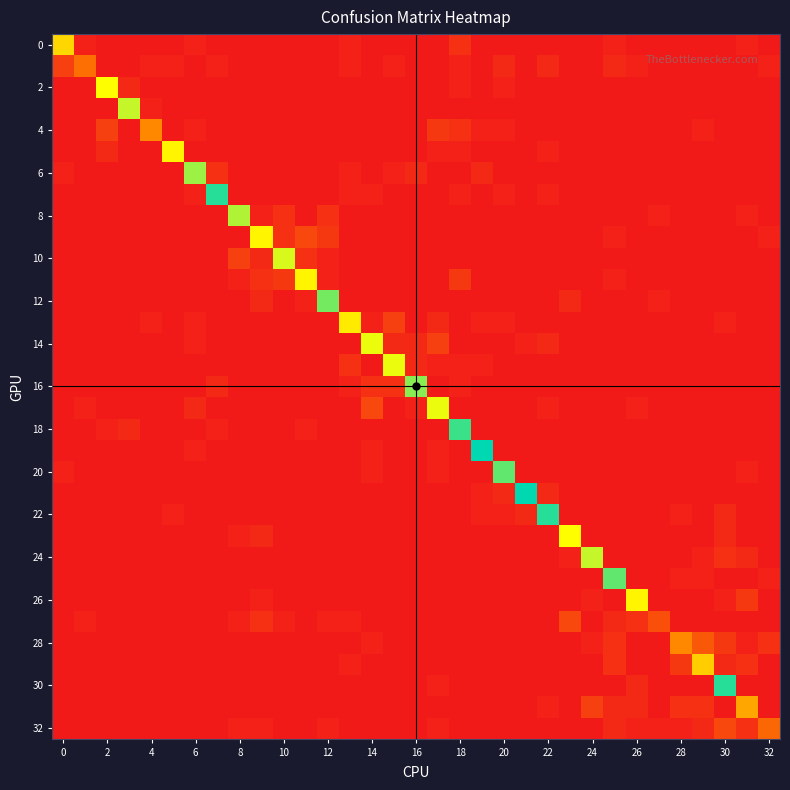

What is the maximum value shown in the chart?

39